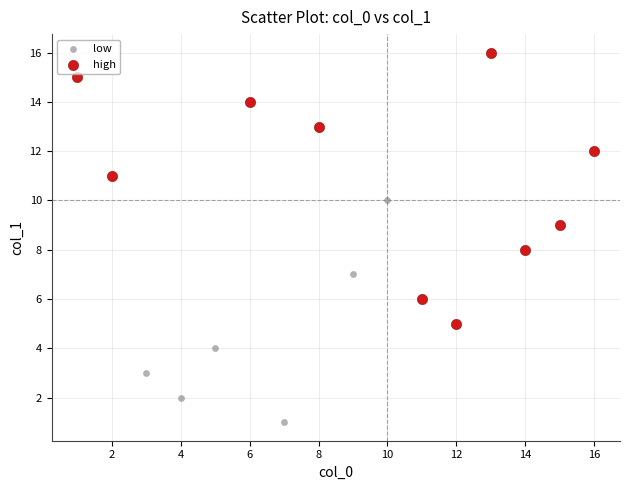

Which series has the widest spread of Y values?

high